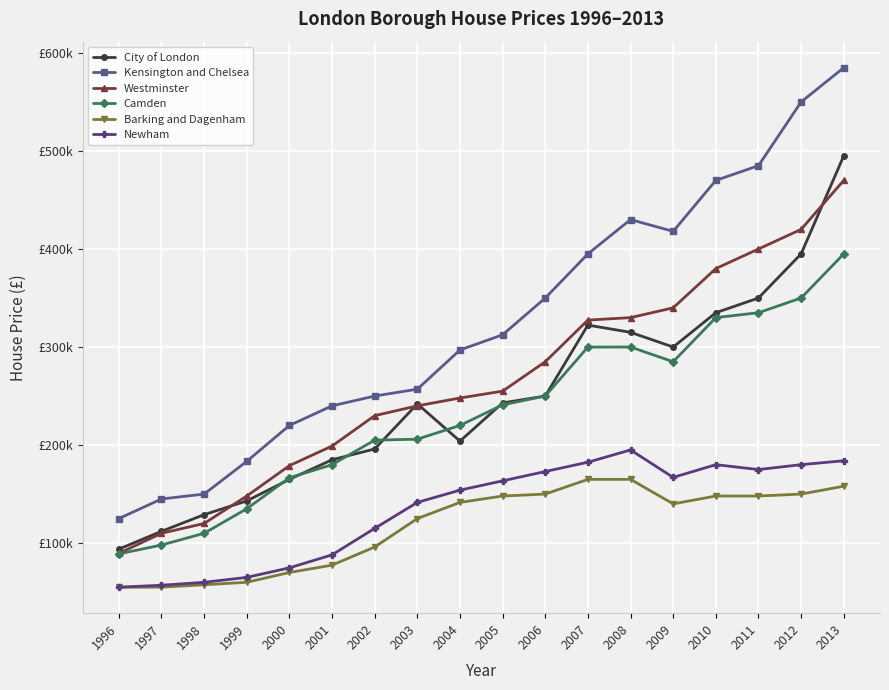

What are all the series names shown in the legend?

City of London, Kensington and Chelsea, Westminster, Camden, Barking and Dagenham, Newham